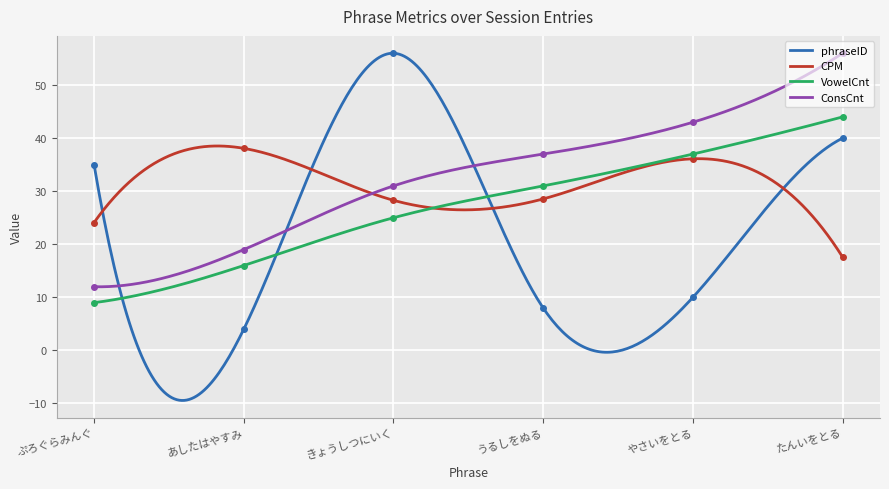

What position from the right is きょうしつにいく?

4